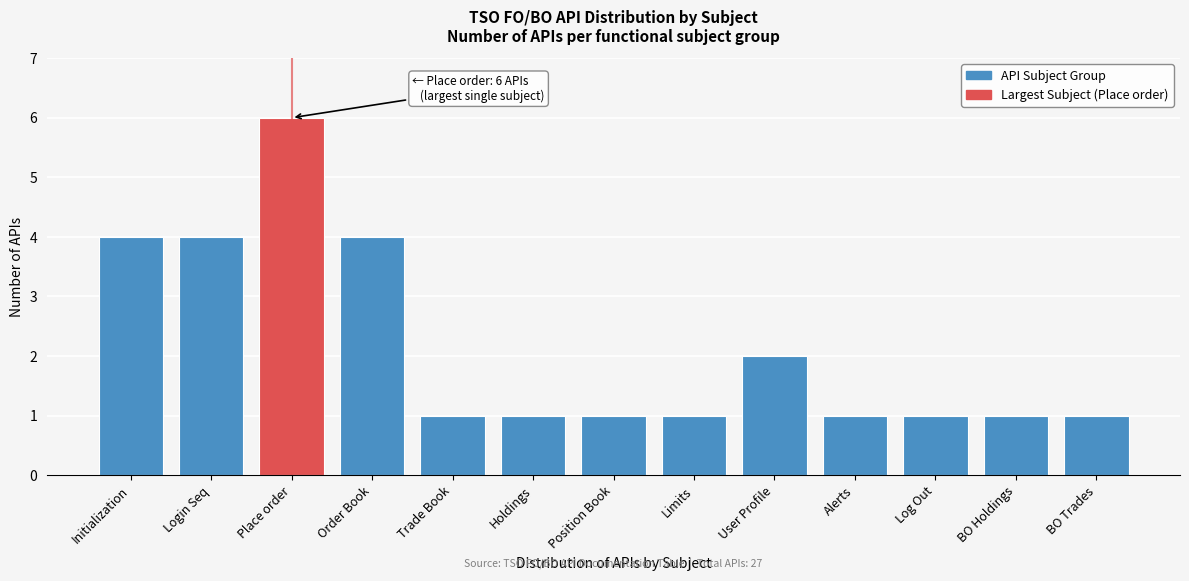

Reading left to right, transcribe all the data shown in this chart.

4	4	6	4	1	1	1	1	2	1	1	1	1